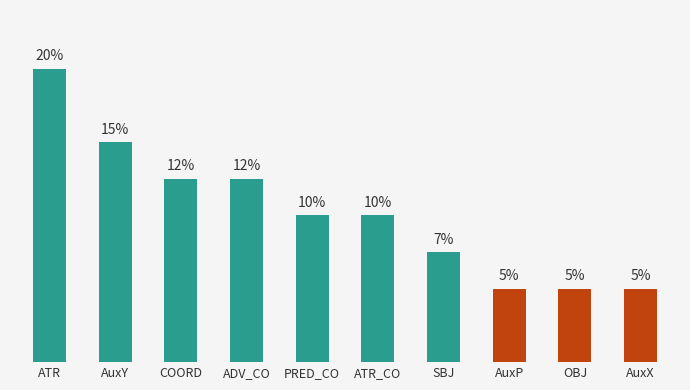

Are the bars horizontal?

No